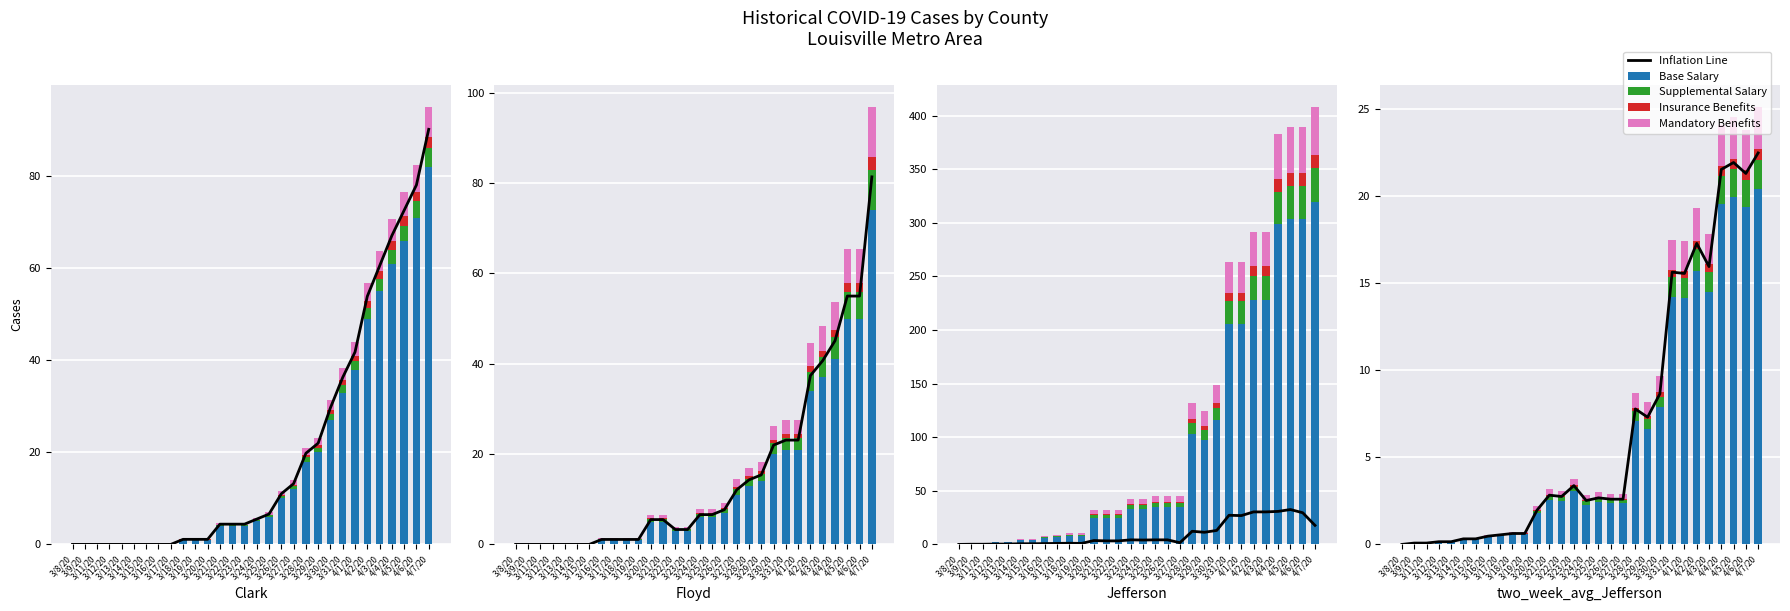

What is the difference between the Insurance Benefits values at 3/8/20 and 4/4/20?

0.6